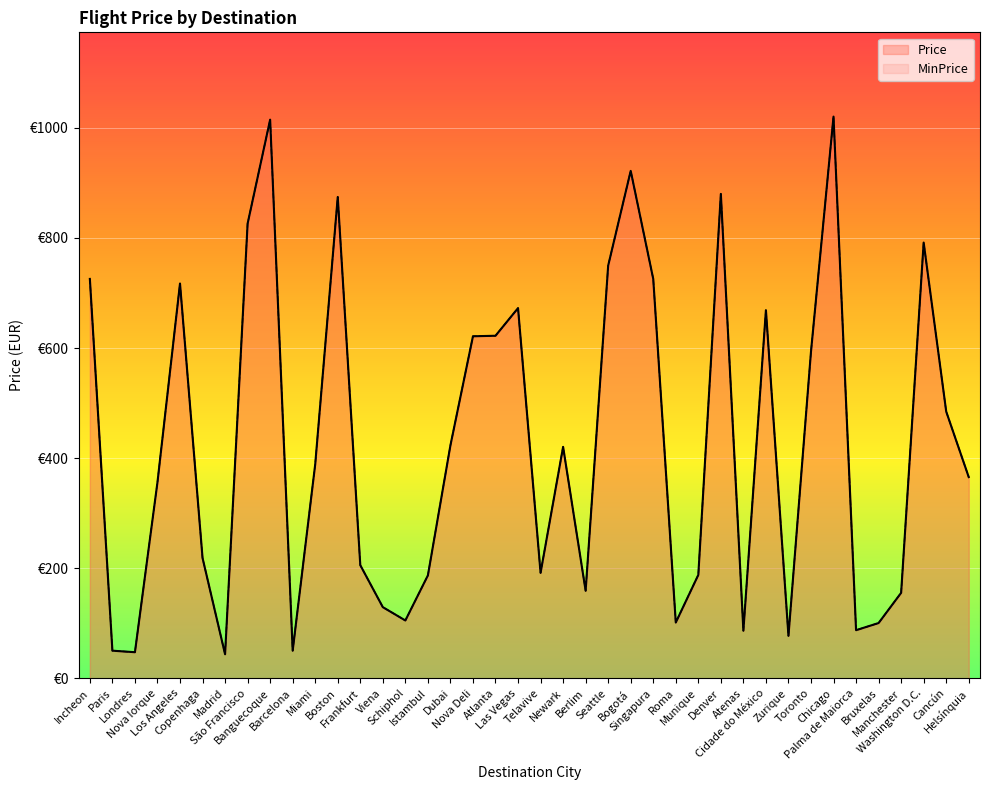

What position from the left is Washington D.C.?

38